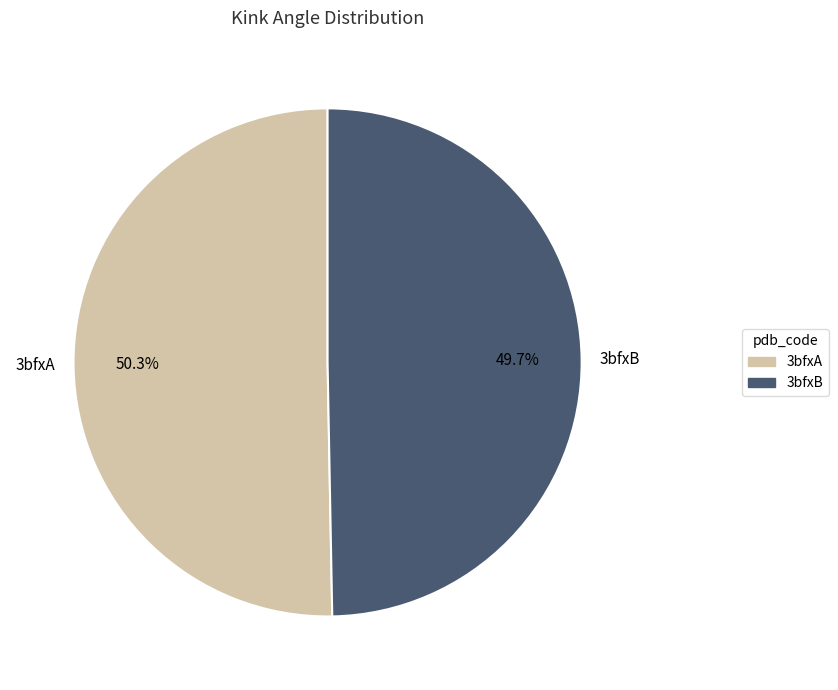

How many segments does this pie chart have?

2